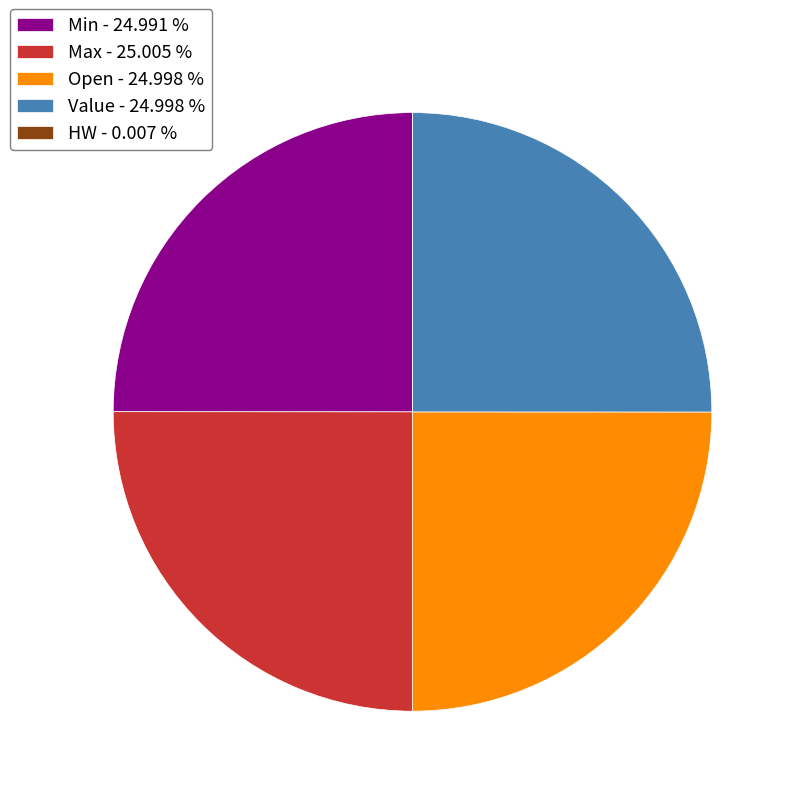

Is it true that Max is 31% of the pie?

False